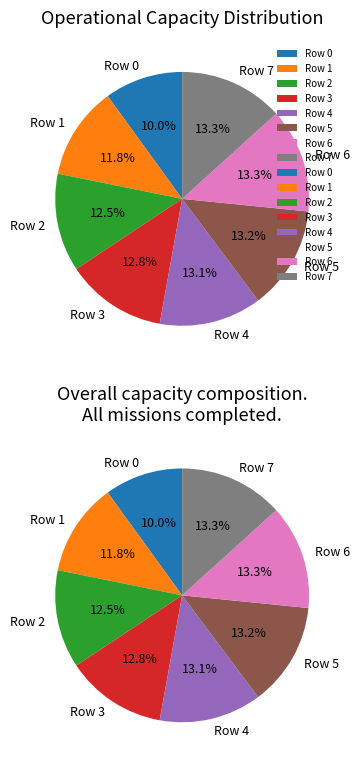

Is there a majority slice in this chart?

No